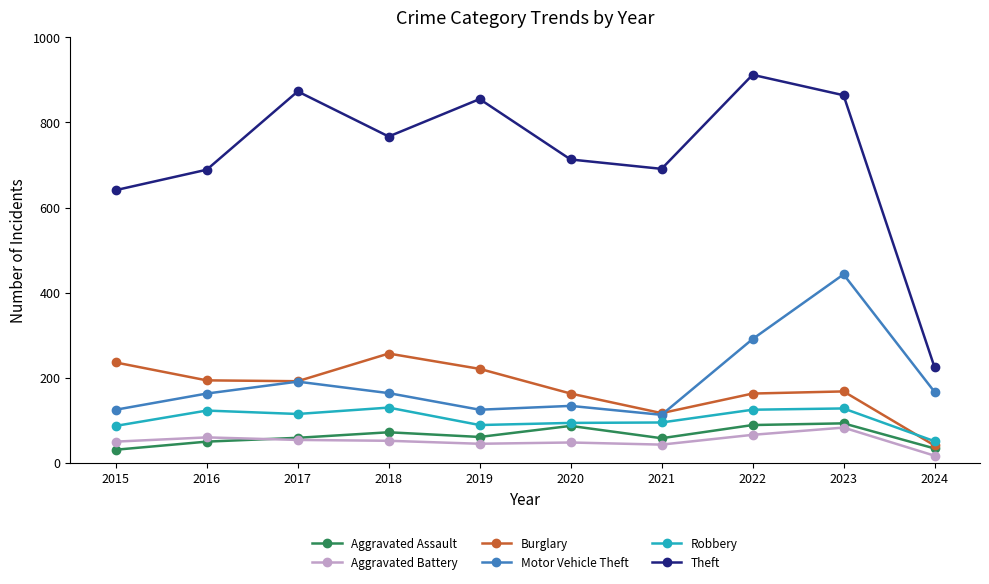

What is the value of the Theft point at the 1st from the left?

641